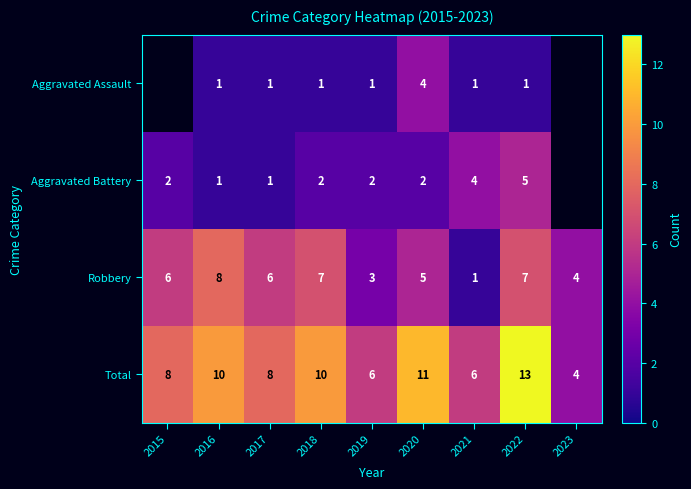

The Aggravated Assault series shows 0 at 2016. True or false?

False